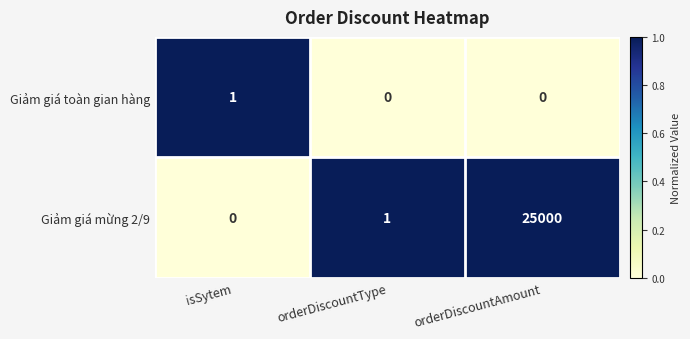

What is the greatest value displayed?

25000